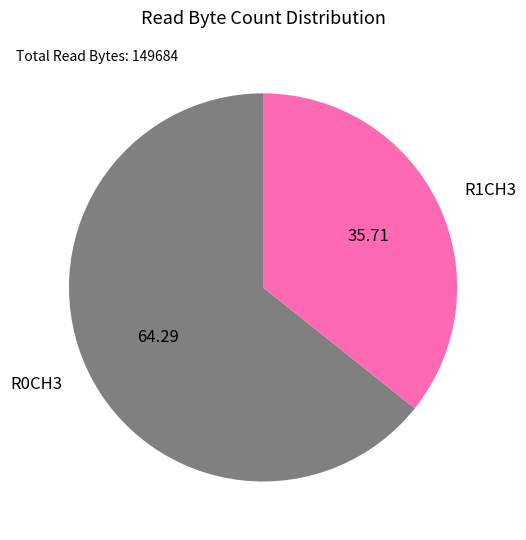

How many segments does this pie chart have?

2